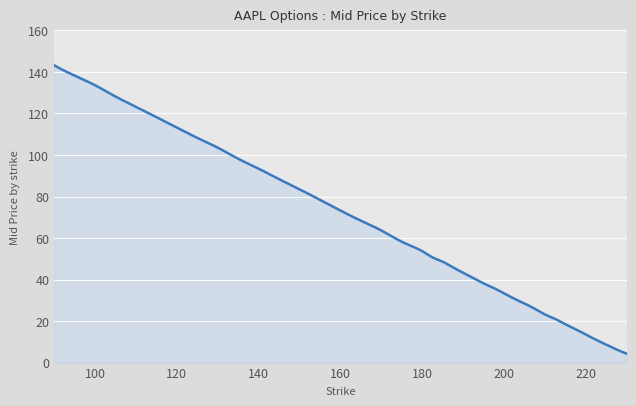

What is the maximum value shown in the chart?

143.2